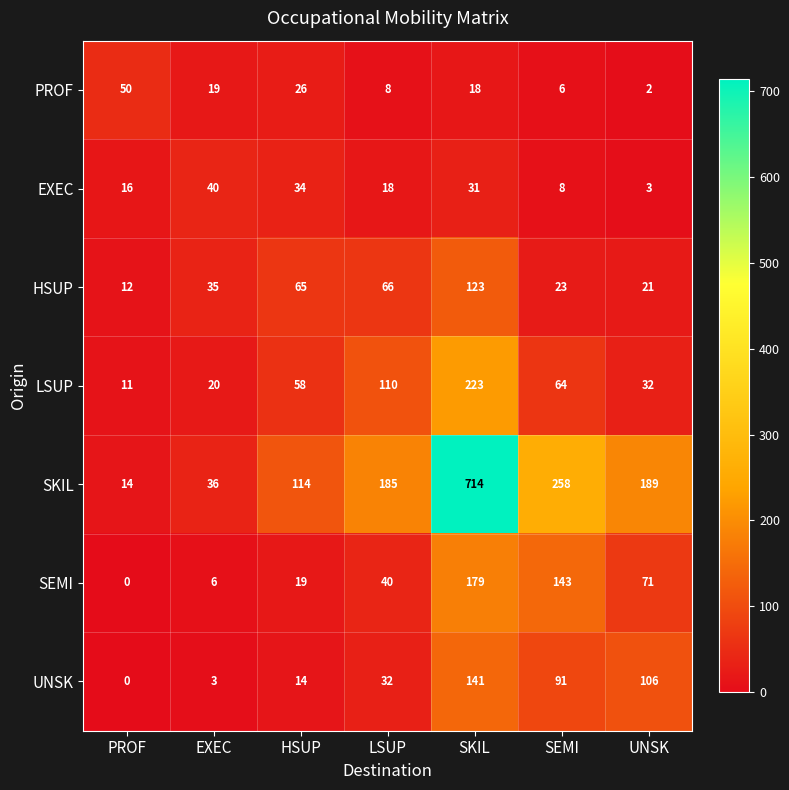

What is the difference between the highest and lowest values at HSUP?

100